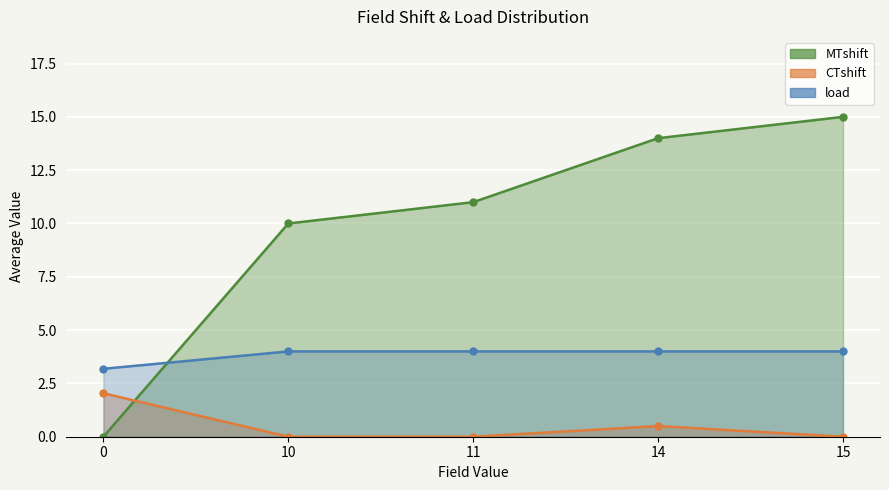

At which category is the sum across all series the highest?

15